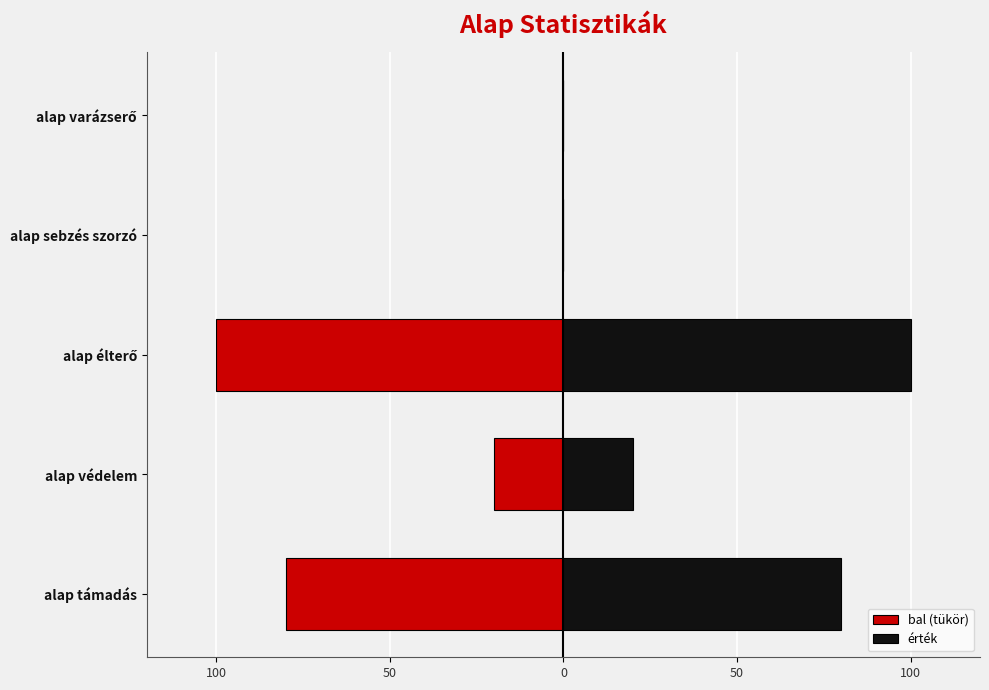

Which series changed the most between alap védelem and alap élterő?

bal (tükör)